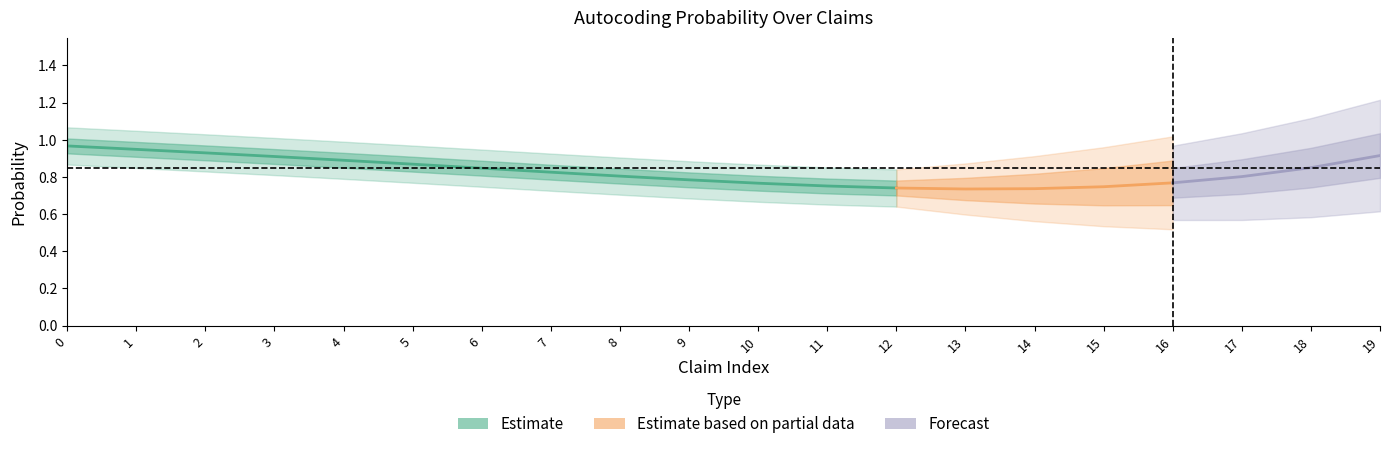

Is it true that the value at 0 is 1.0?

True